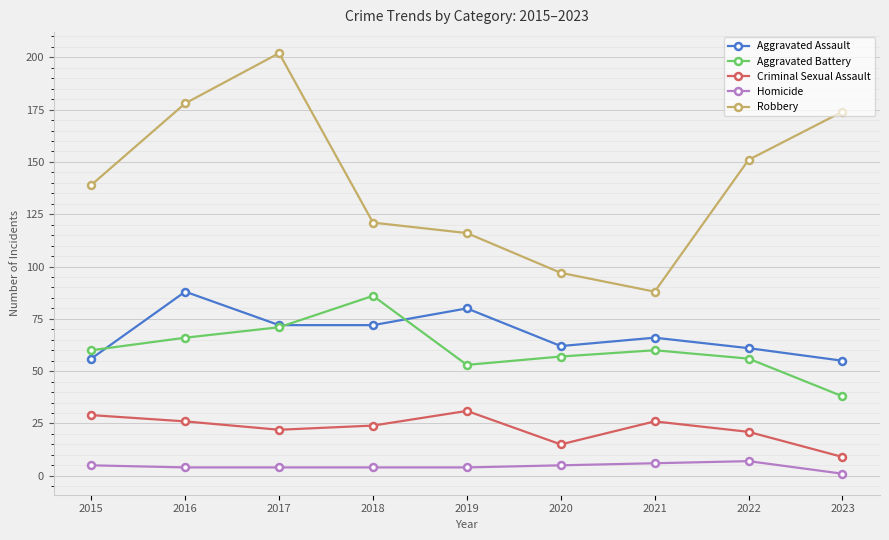

Reading left to right, list all the values displayed in this chart.

Aggravated Assault: 56	88	72	72	80	62	66	61	55
Aggravated Battery: 60	66	71	86	53	57	60	56	38
Criminal Sexual Assault: 29	26	22	24	31	15	26	21	9
Homicide: 5	4	4	4	4	5	6	7	1
Robbery: 139	178	202	121	116	97	88	151	174